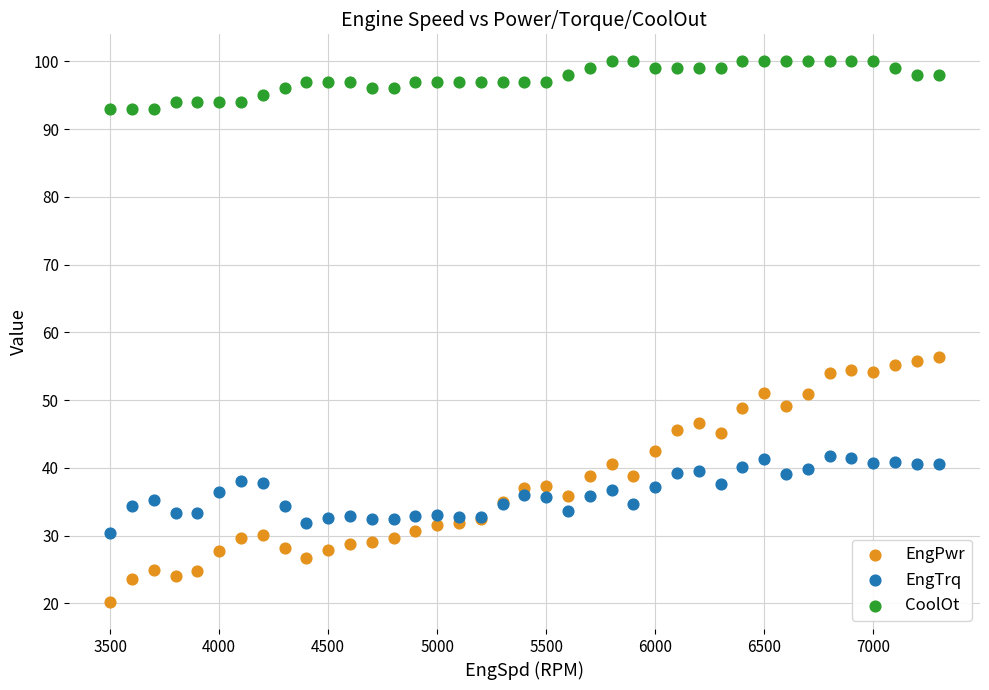

What is the X range (max minus min) for the scatter plot?

3800.0